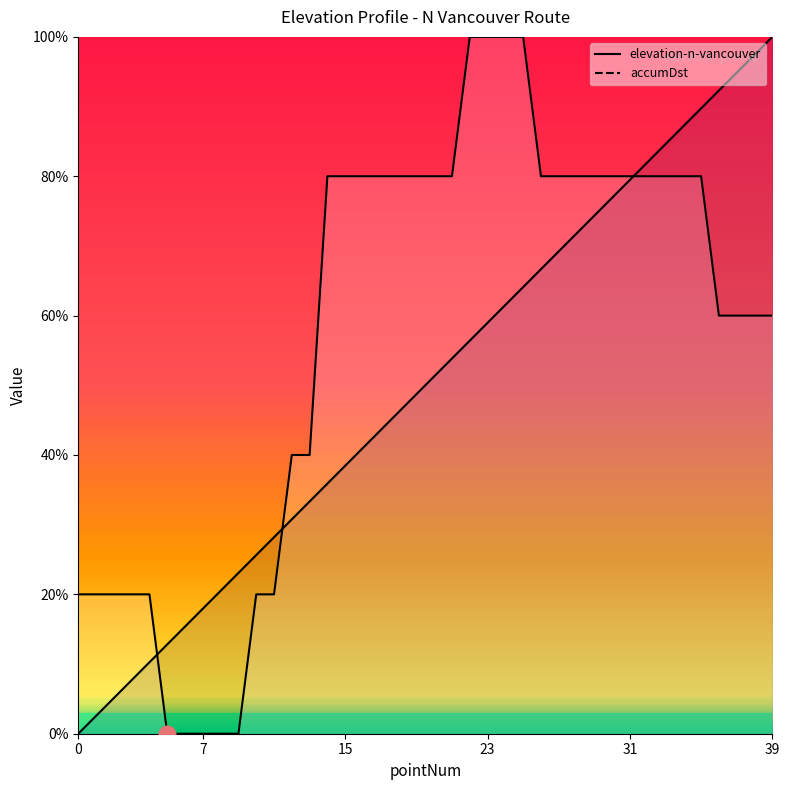

How many values in accumDst are above zero?

39